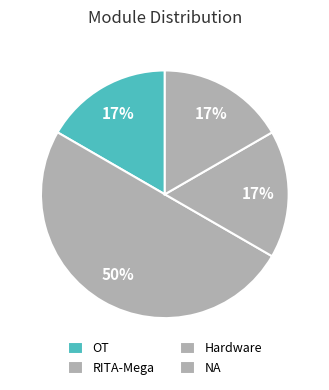

How many segments does this pie chart have?

4